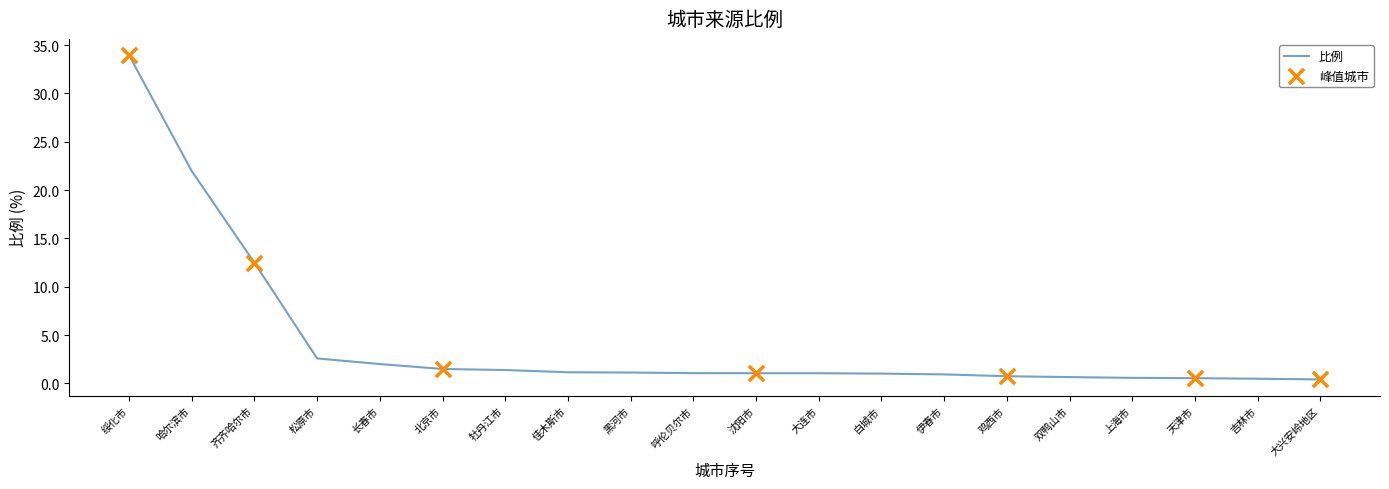

Which has a higher value, 北京市 or 齐齐哈尔市?

齐齐哈尔市